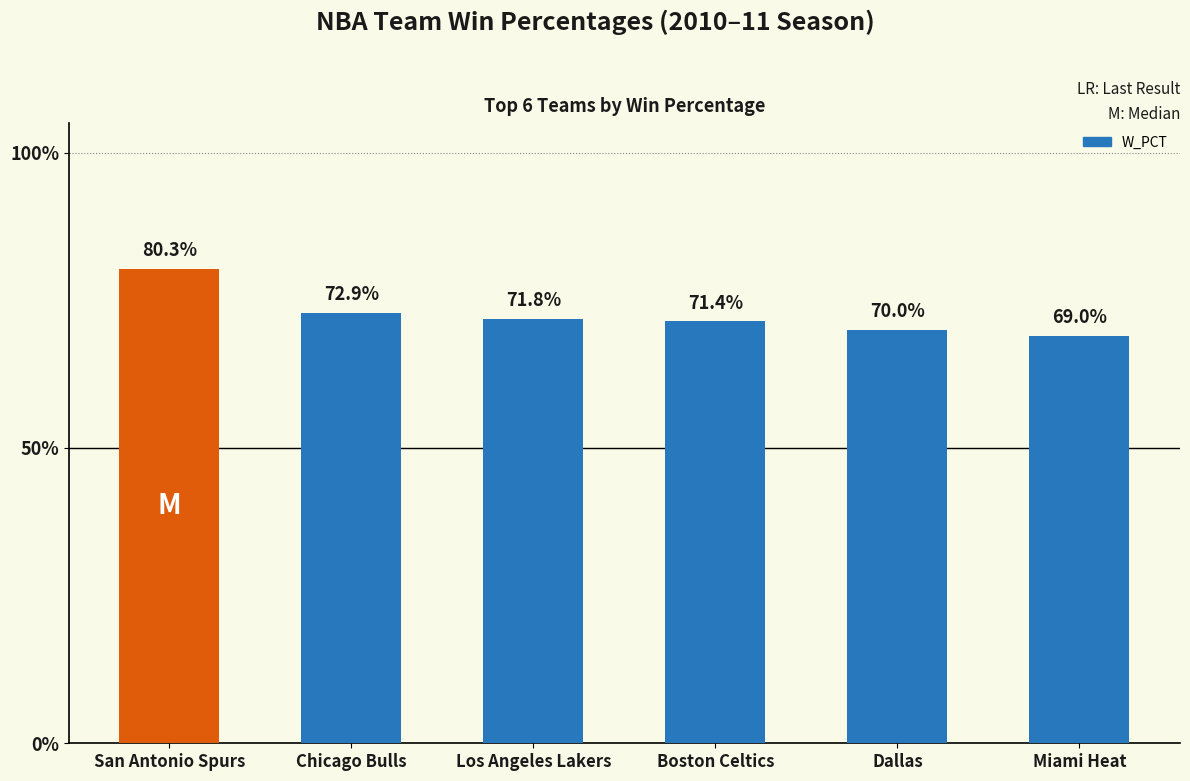

Which label corresponds to the largest value in the chart?

San Antonio Spurs